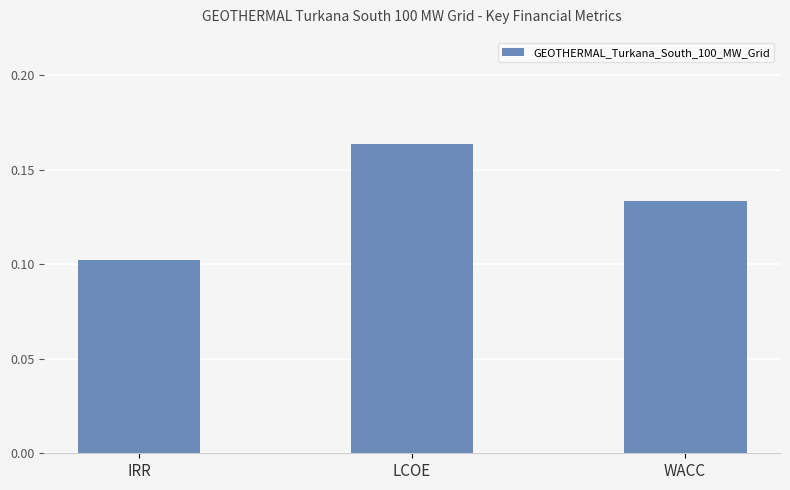

Which has a higher value, WACC or LCOE?

LCOE